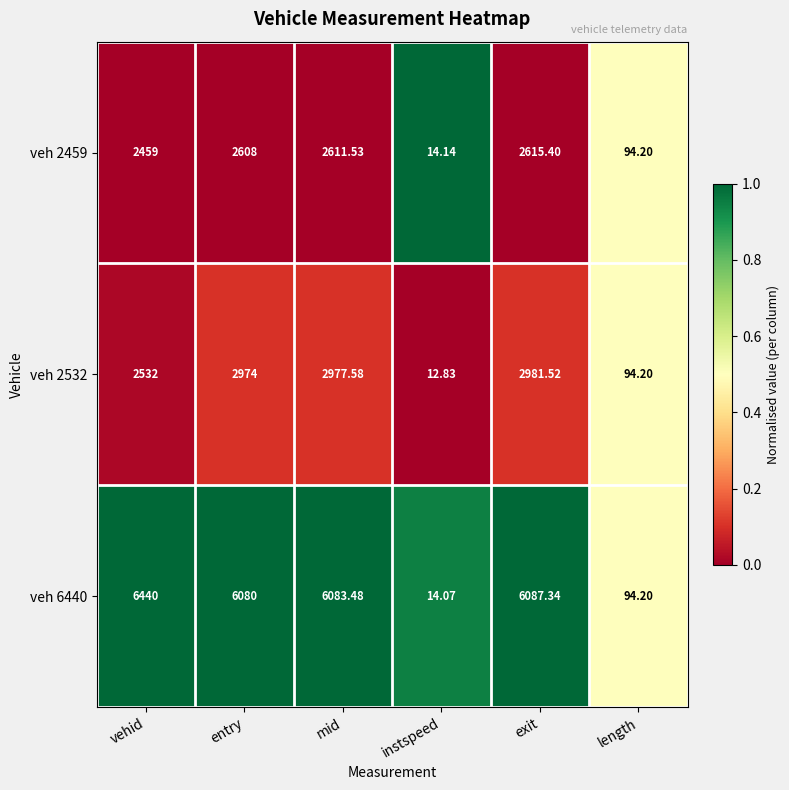

How many categories are shown in the chart?

6